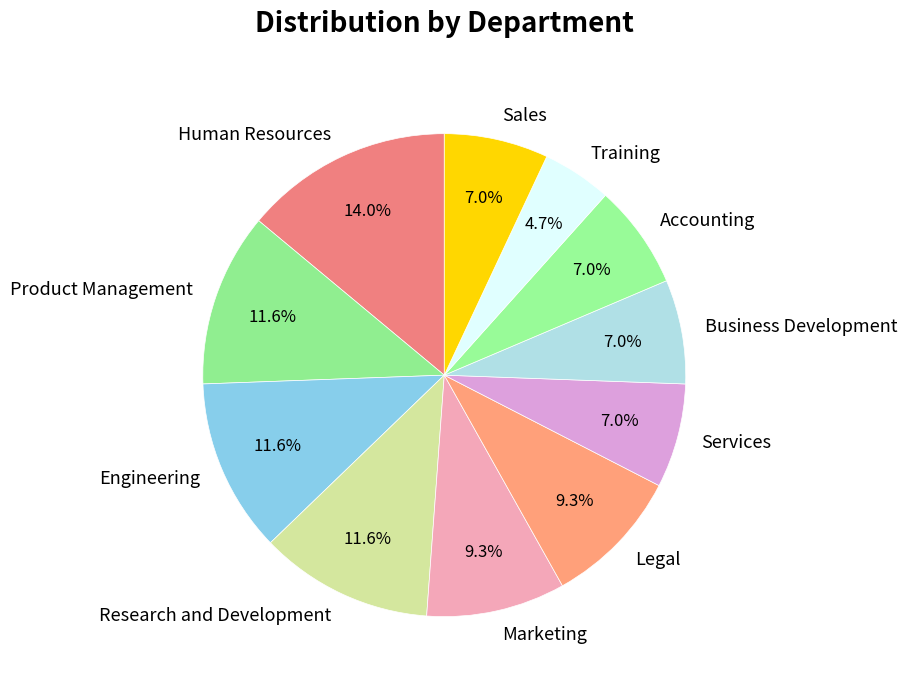

Does Services represent more than half of the total?

No